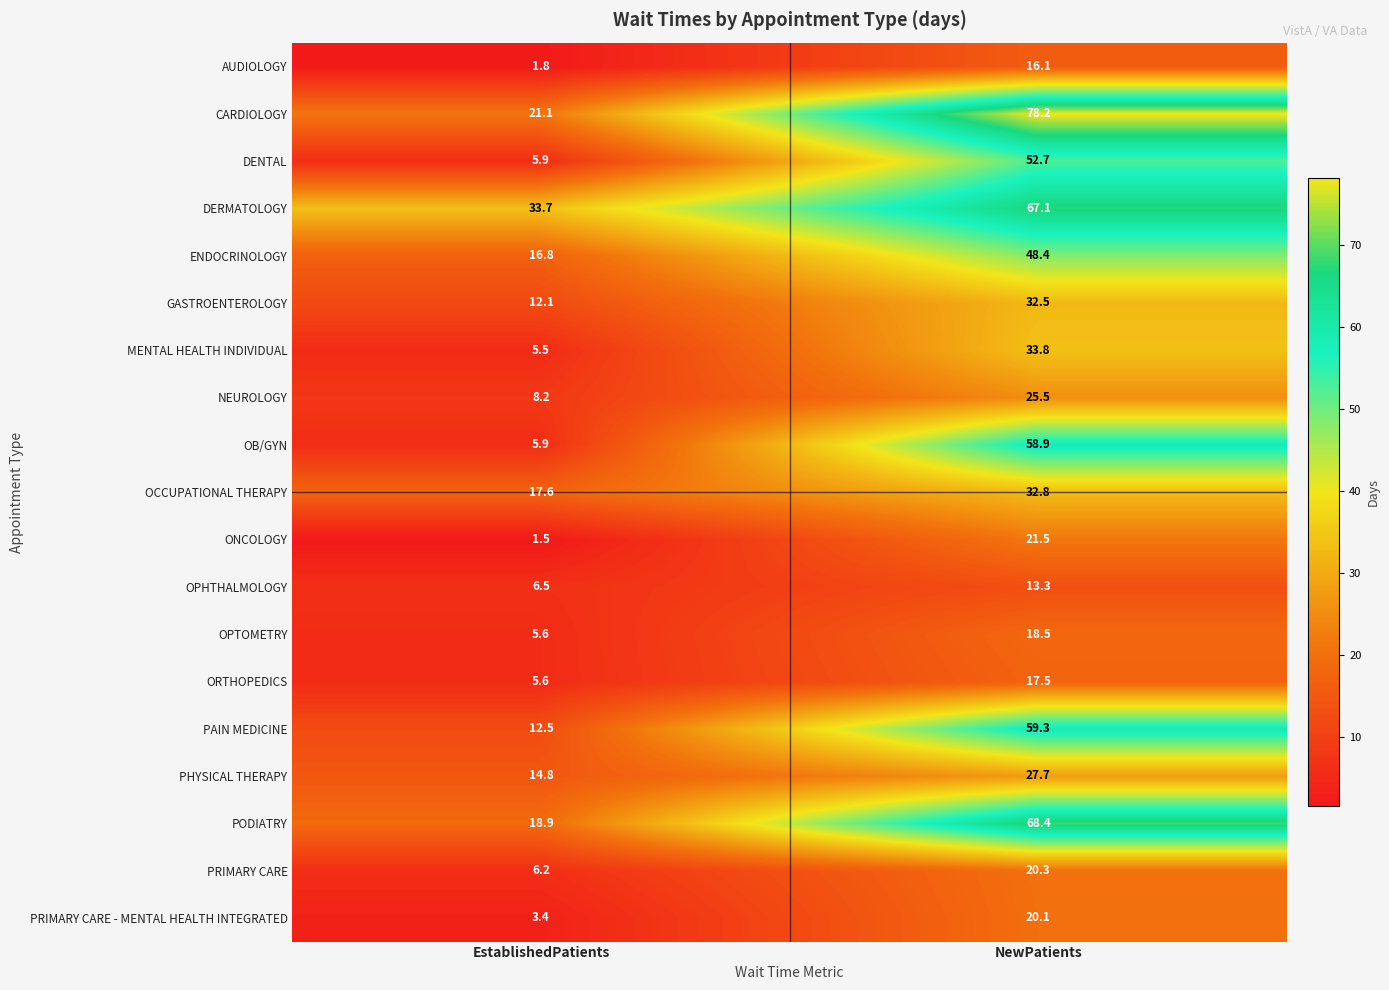

Is it true that ENDOCRINOLOGY equals 3.7 at EstablishedPatients?

False